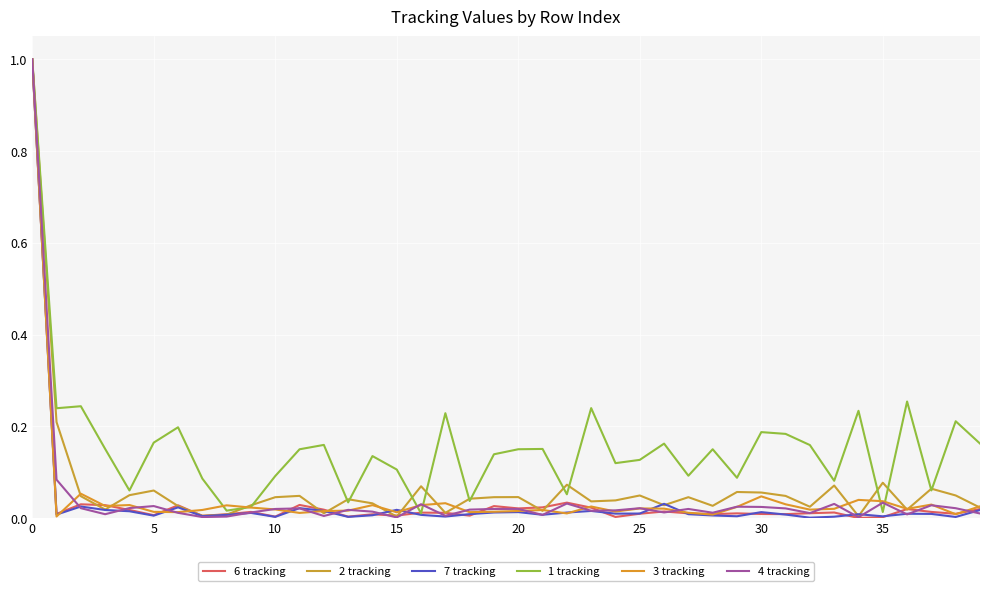

Does the chart have visible grid lines?

Yes